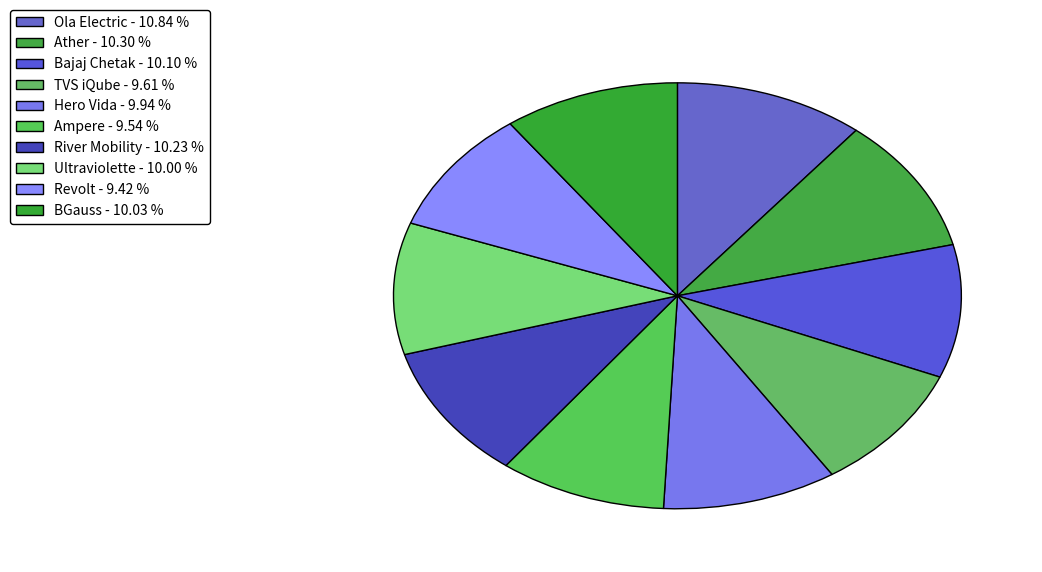

Is the sum of Ampere and Bajaj Chetak greater than half?

No